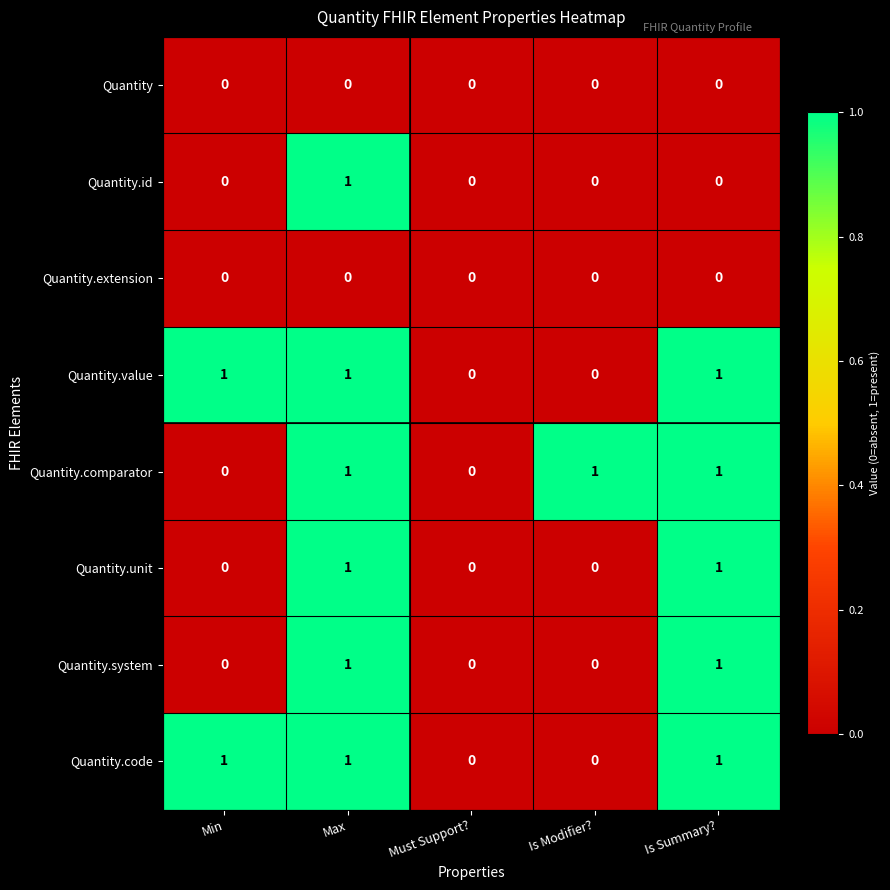

How many categories are shown in the chart?

5